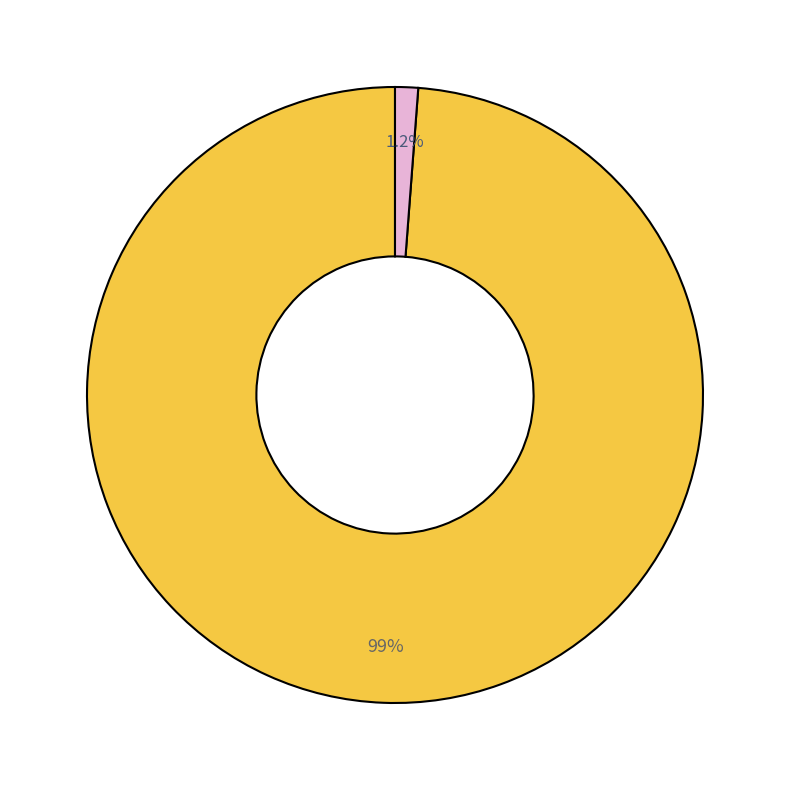

Is there a majority slice in this chart?

Yes